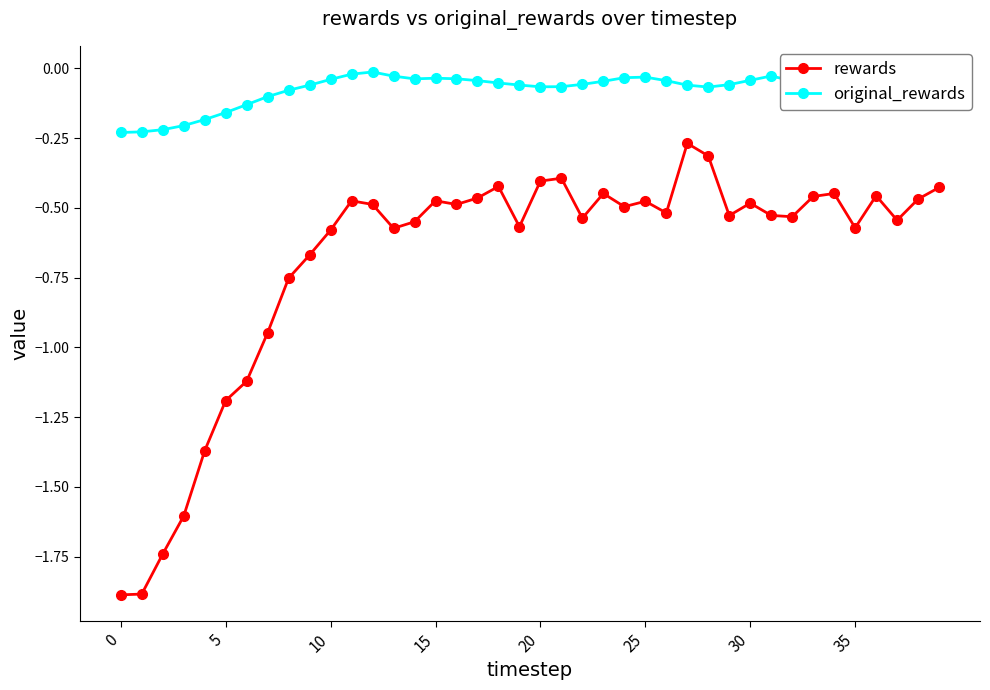

At how many categories does at least one series exceed -1?

40